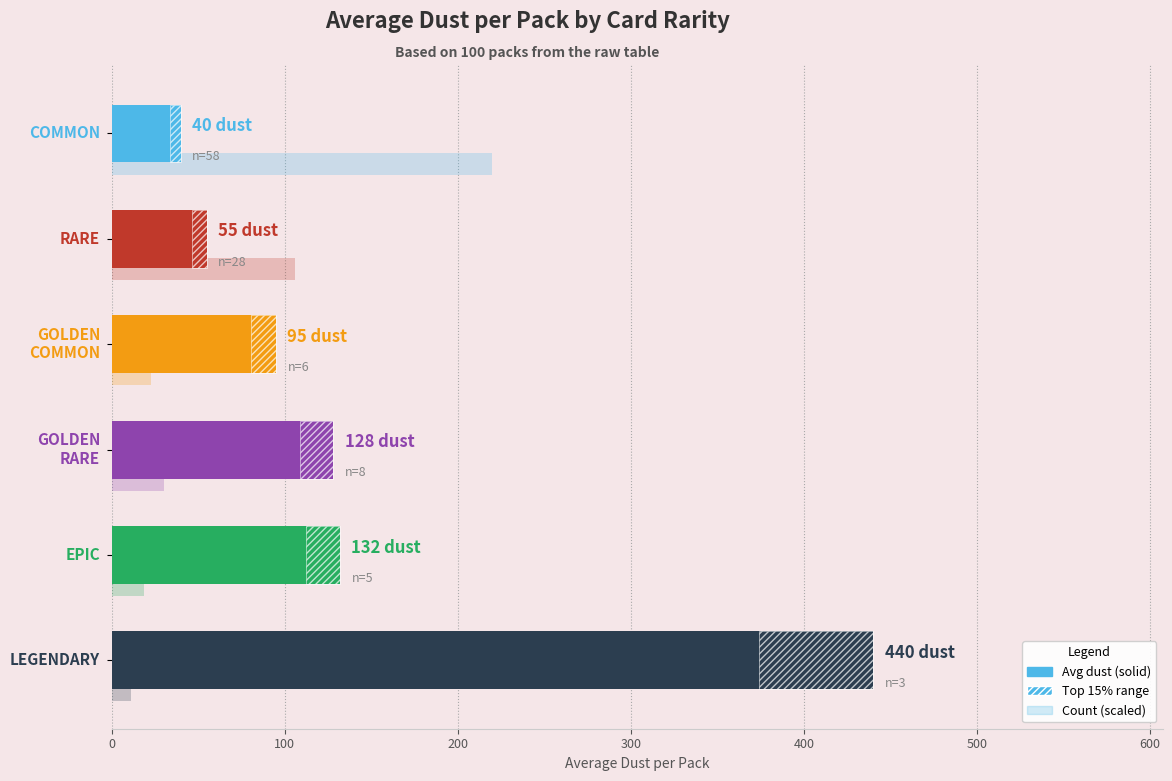

Between 20 and 30, which series saw the biggest shift?

COMMON